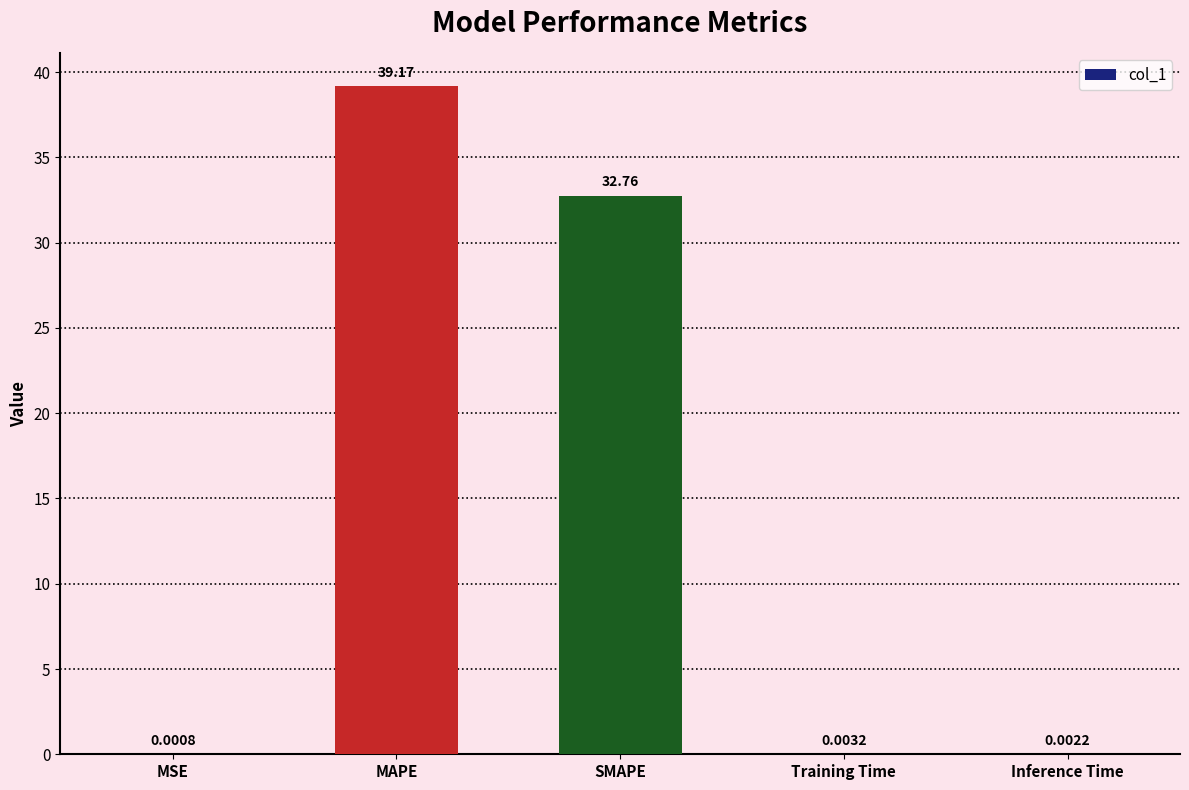

What is the sum of all values?

71.9